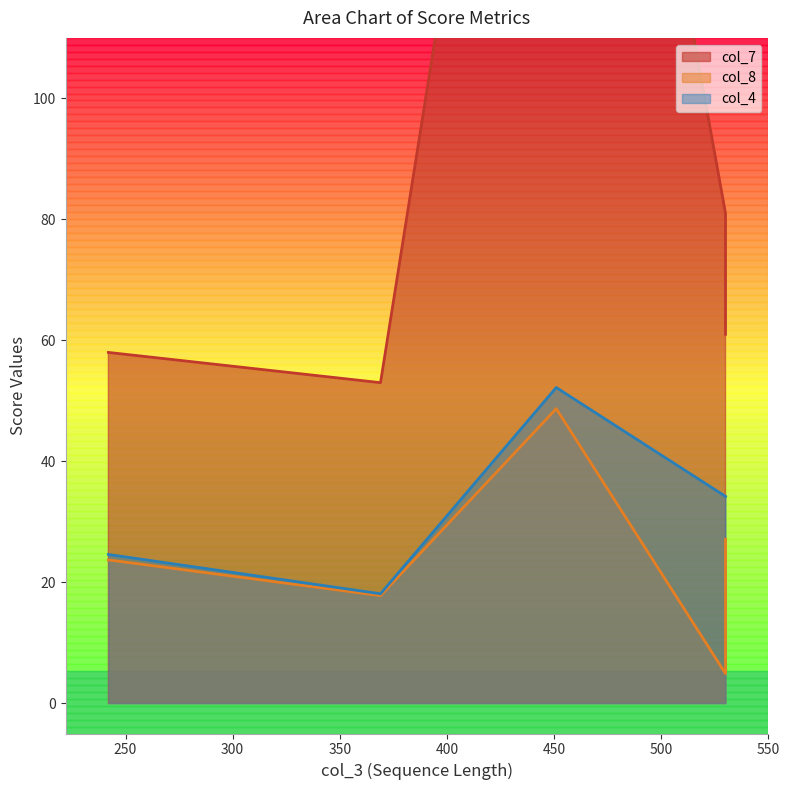

What are all the series names shown in the legend?

col_7, col_8, col_4